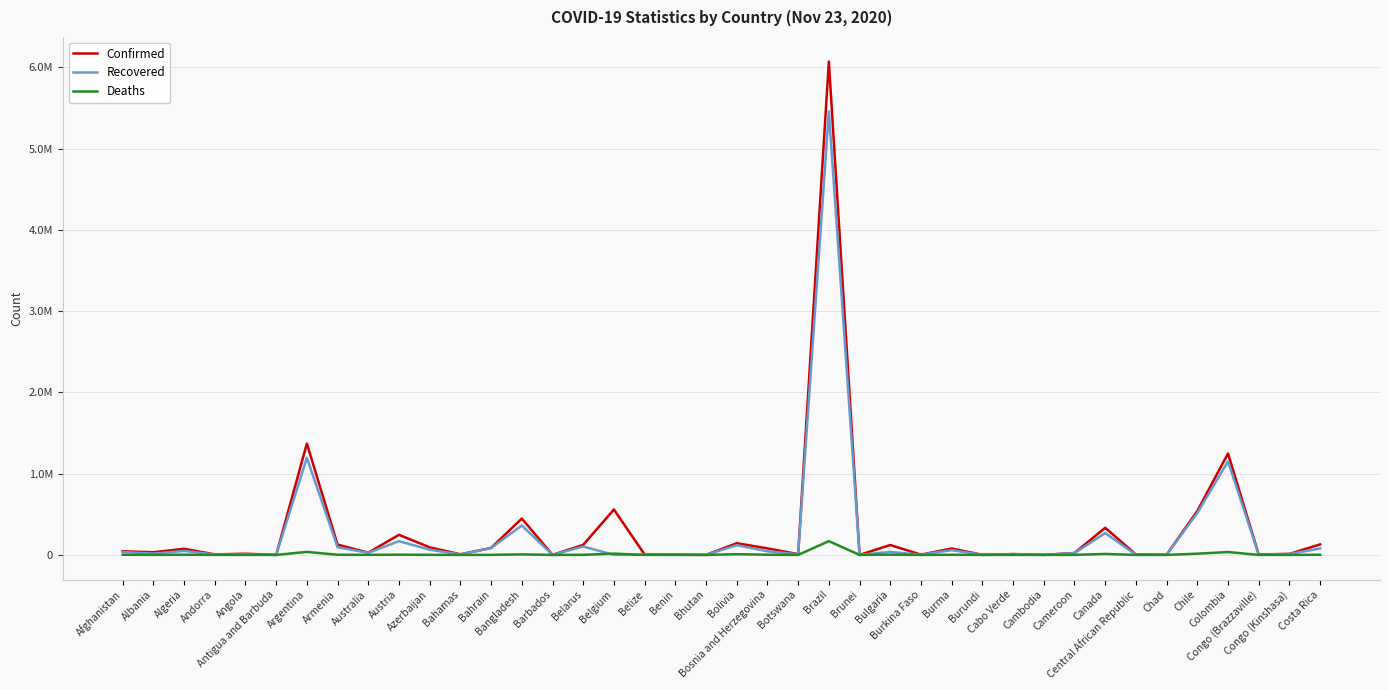

True or false: Confirmed and Deaths cross at least once.

False